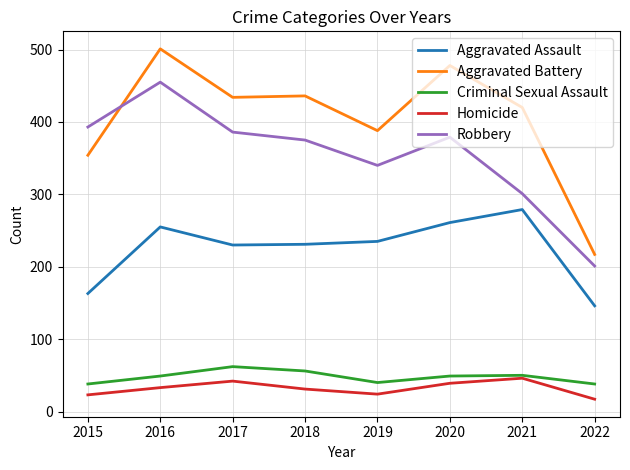

Does the chart display data point markers on the line(s)?

No